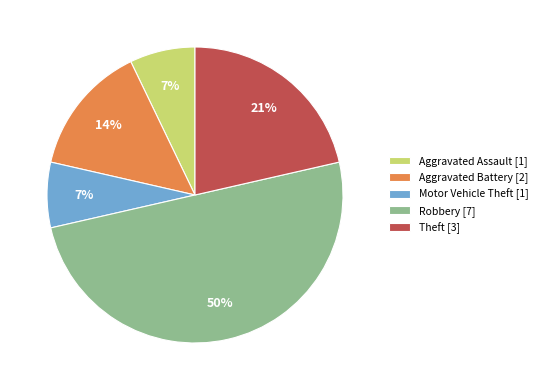

The Aggravated Assault slice represents 7% of the pie. True or false?

True